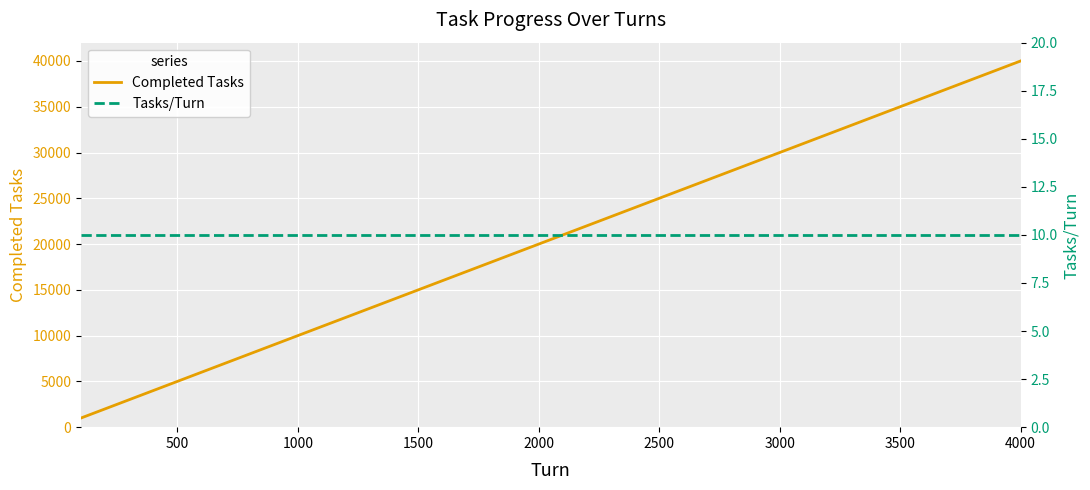

Is it true that Tasks/Turn equals 16 at 22?

False